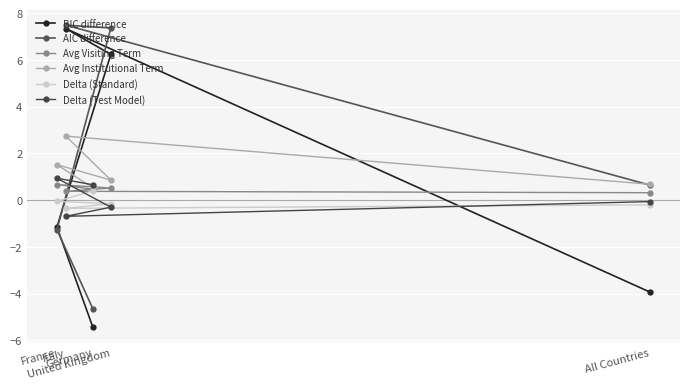

What is the average value of the Delta (Test Model) series?

0.1